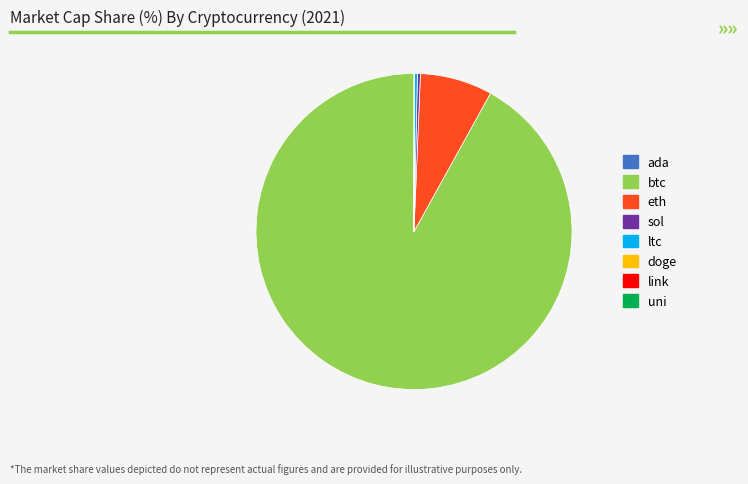

Does eth represent more than half of the total?

No